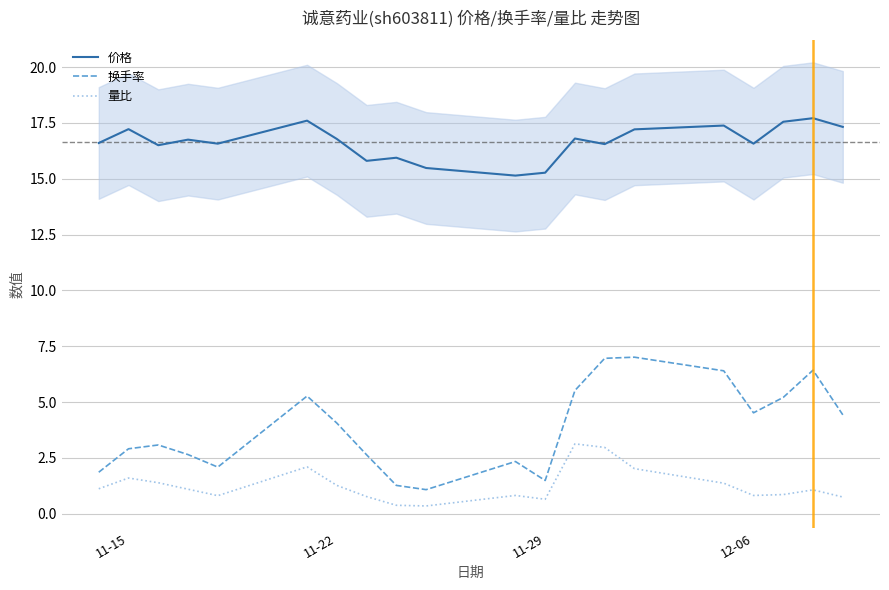

How many interior local valleys does the 价格 series have?

6